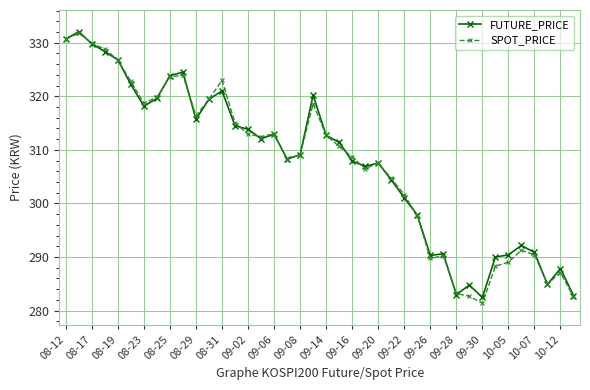

What is the value of the SPOT_PRICE point at the 24th from the left?

306.5